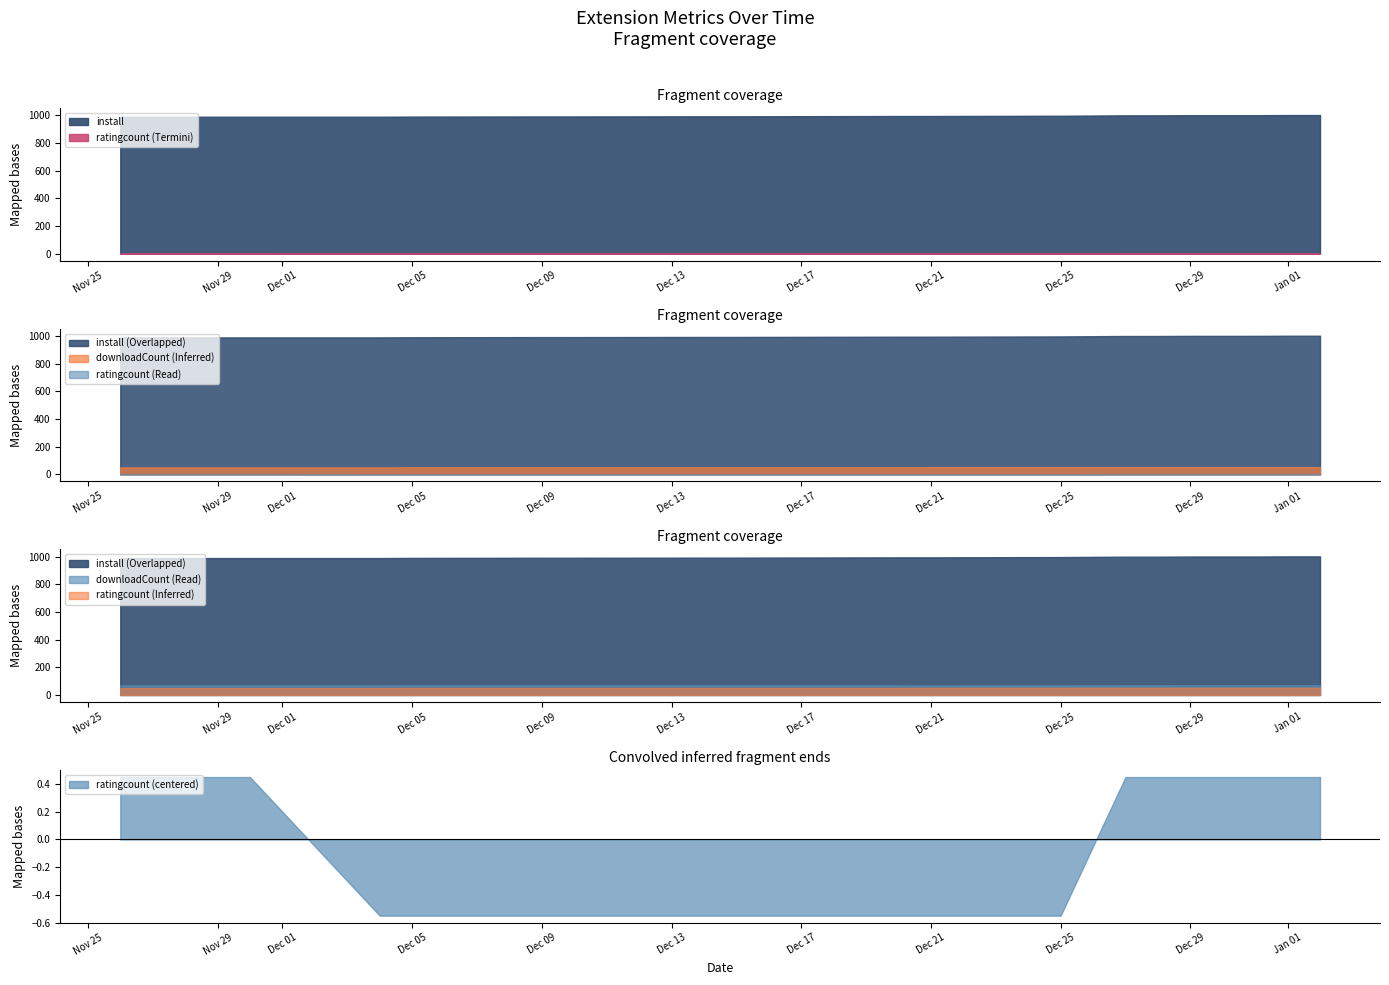

Which series has the widest spread of values?

install